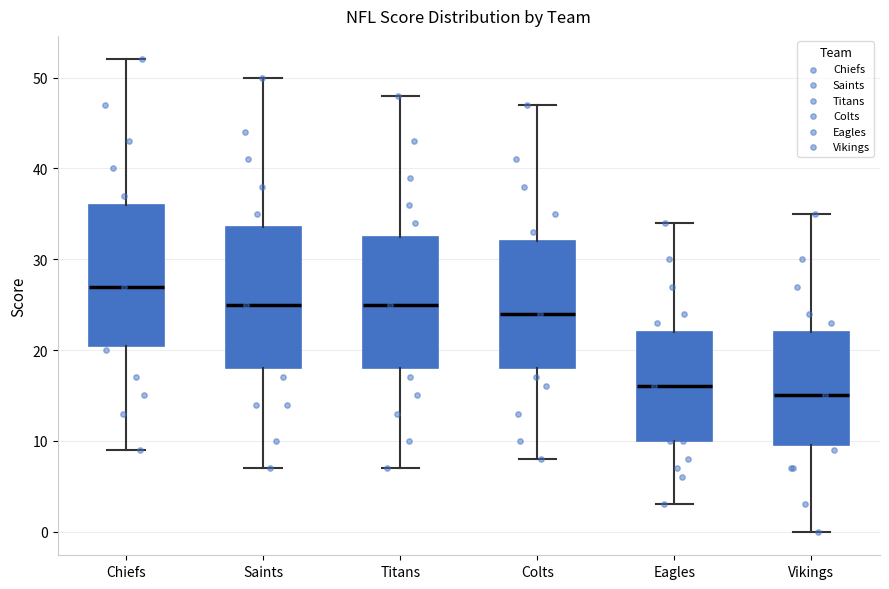

Where is the upper edge of the box for Chiefs on the y-axis? The values are not printed on the chart, so give them approximately, as read against the axis.

36